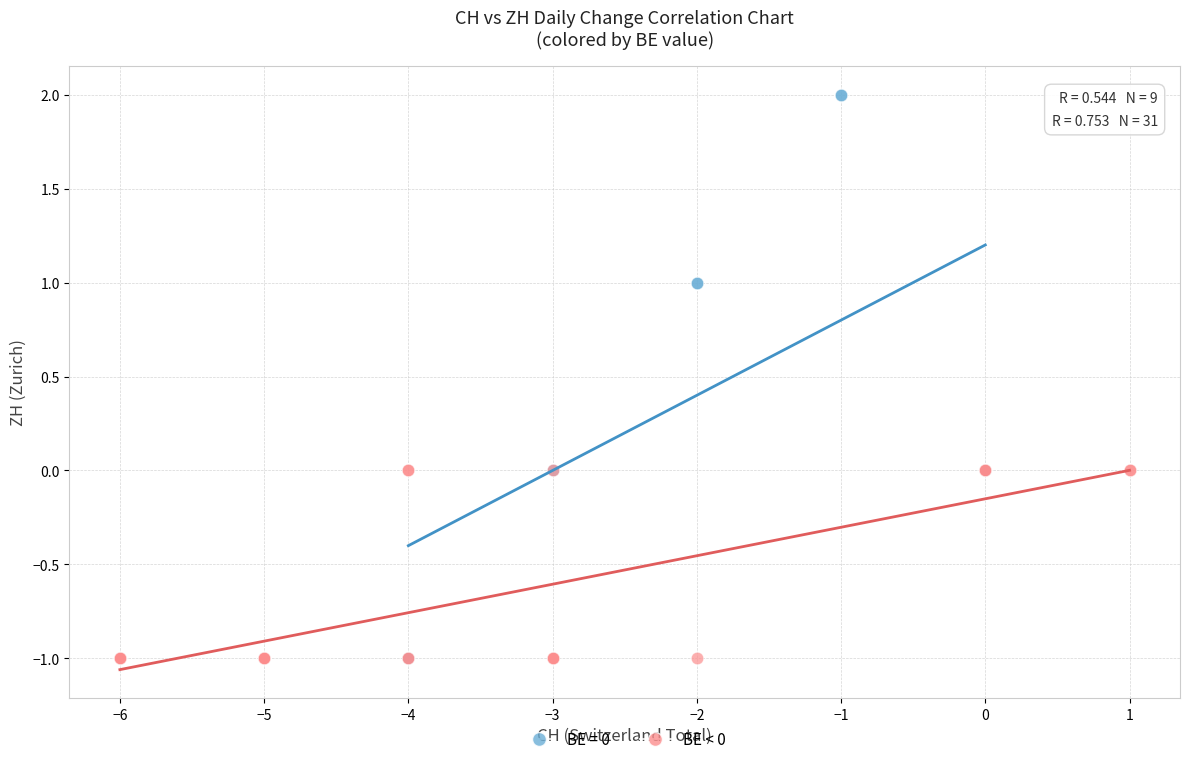

Which series contains the highest Y value?

BE = 0